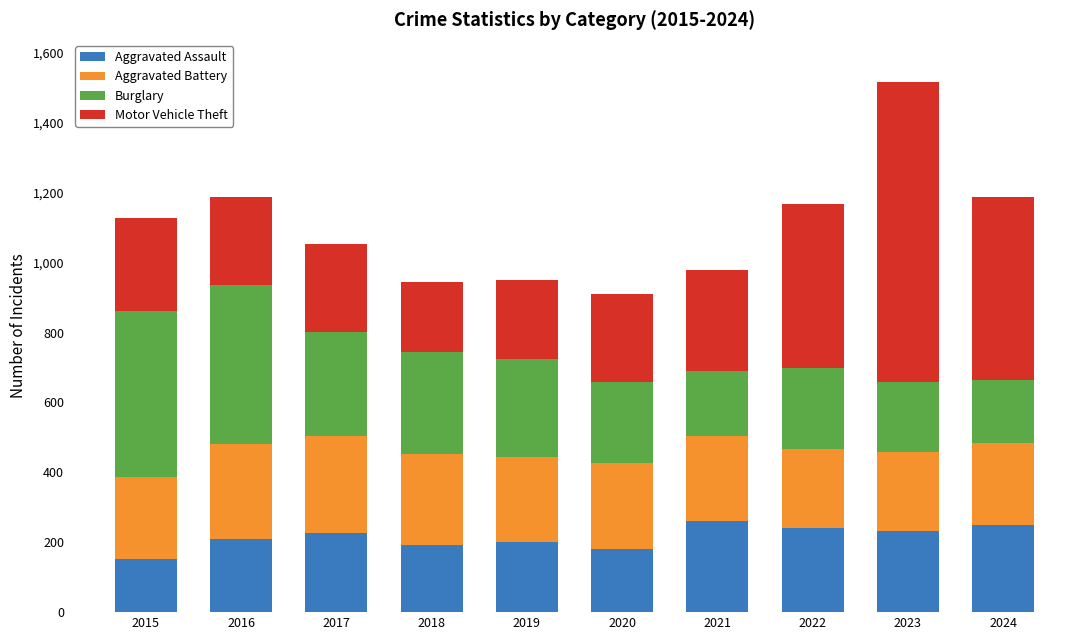

What is the total value across all series at 2022?

1169